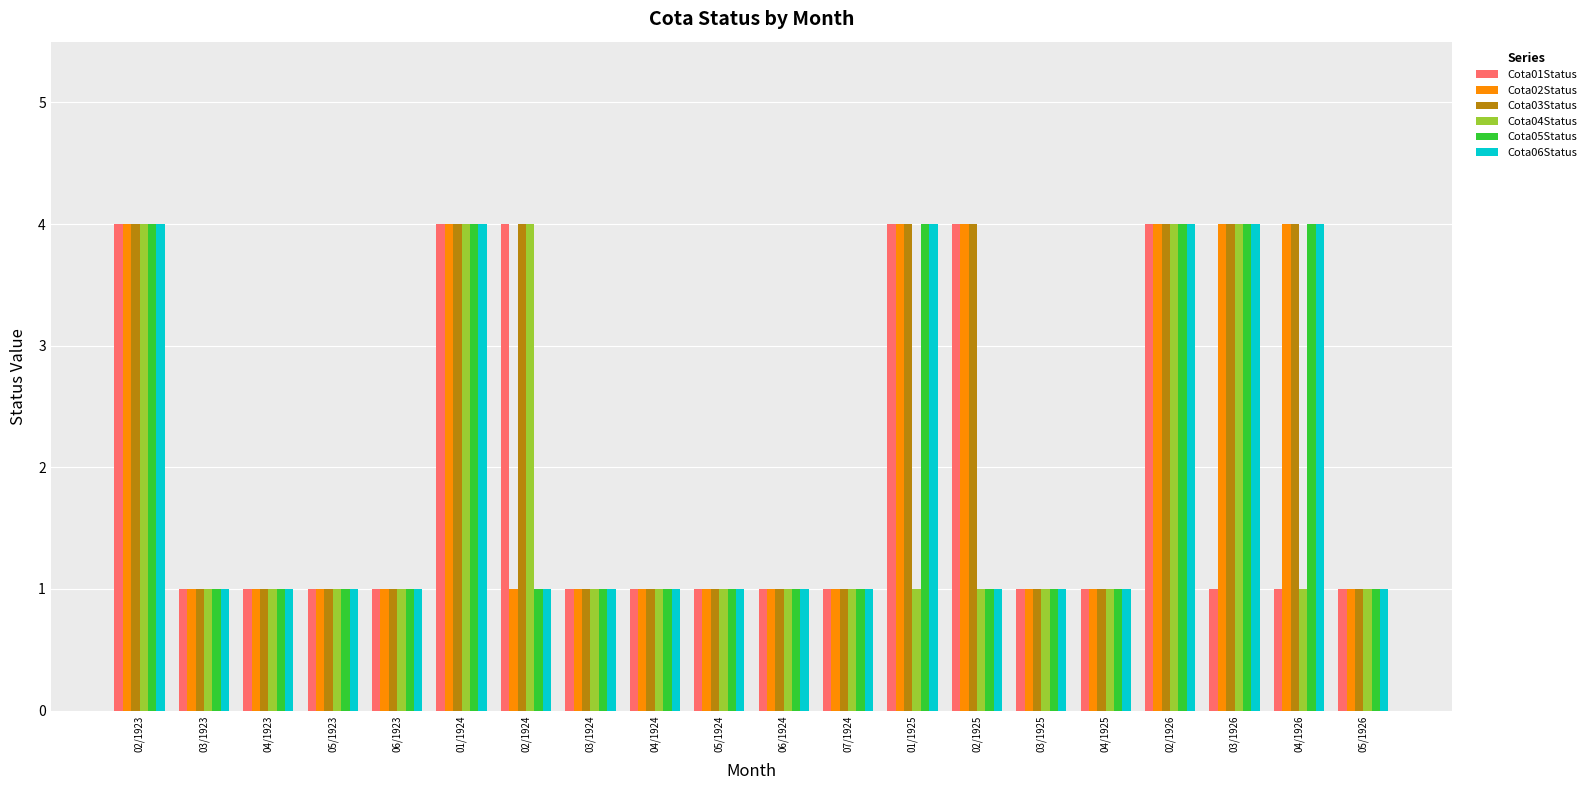

How many bars are there in each group?

6